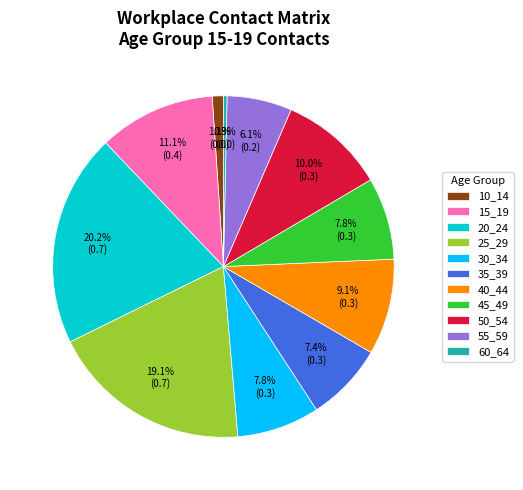

To the nearest percent, what is the difference between the 20_24 and 40_44 slice percentages?

11%